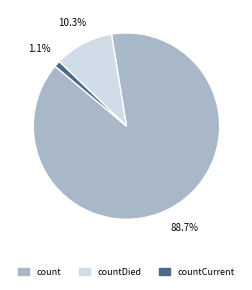

Does any single category account for the majority?

Yes